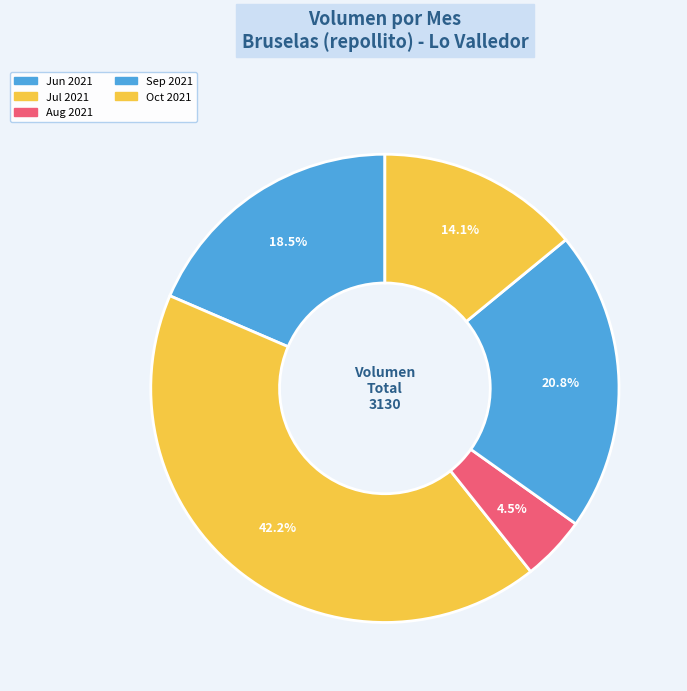

How many segments does this pie chart have?

5